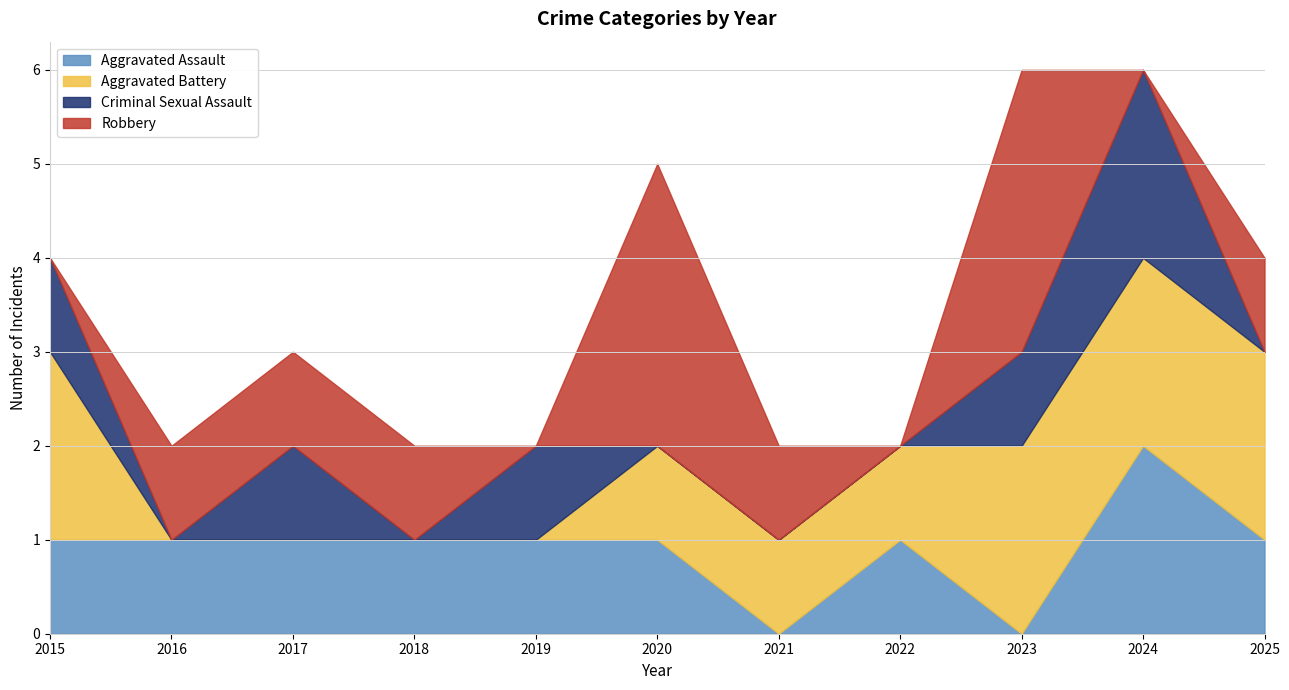

Reading left to right, what are all the values shown in this chart?

Aggravated Assault: 1	1	1	1	1	1	0	1	0	2	1
Aggravated Battery: 2	0	0	0	0	1	1	1	2	2	2
Criminal Sexual Assault: 1	0	1	0	1	0	0	0	1	2	0
Robbery: 0	1	1	1	0	3	1	0	3	0	1